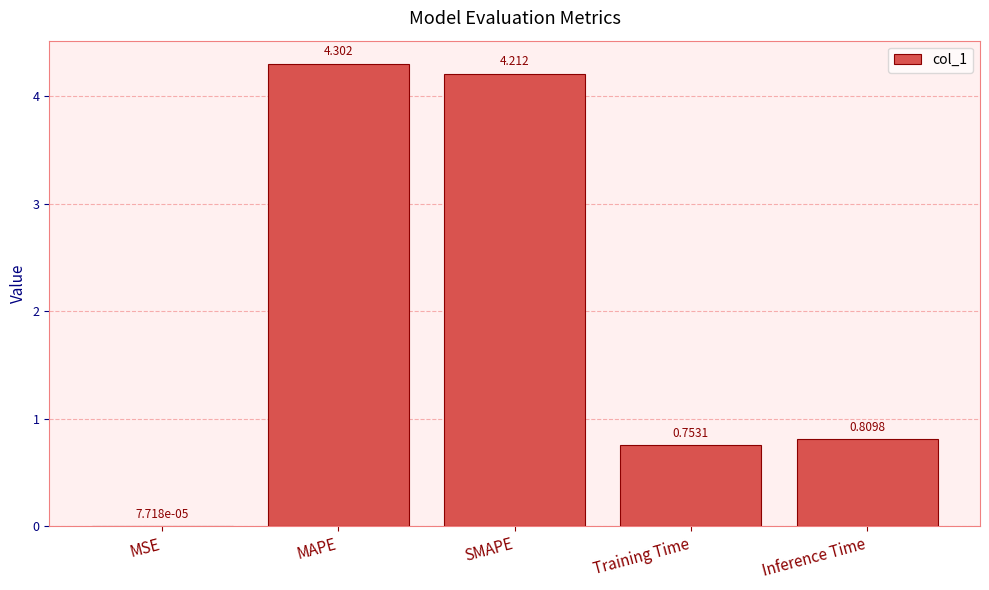

Which has a higher value, Inference Time or MSE?

Inference Time